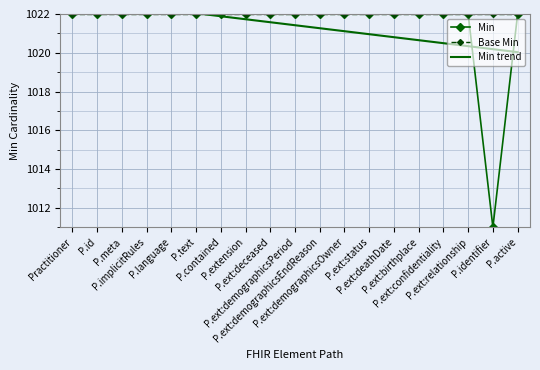

Which series has the widest spread of values?

Min